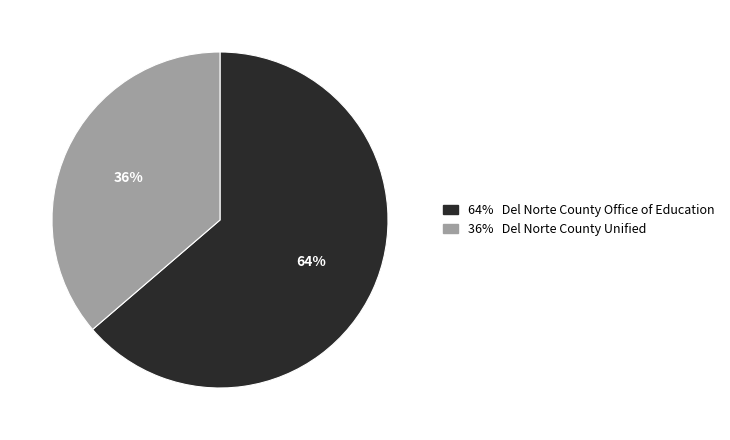

Is there any slice that represents more than half of the pie?

Yes